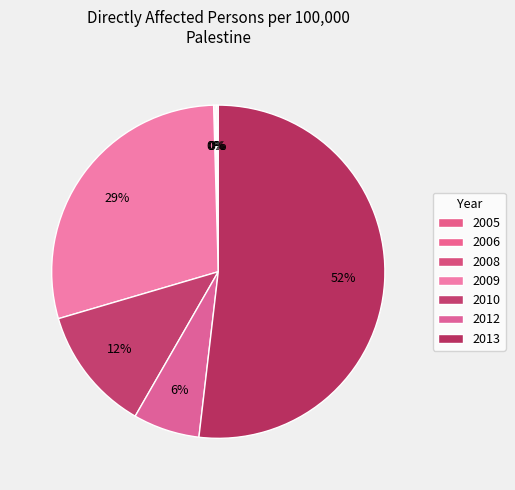

Does 2012 represent more than half of the total?

No